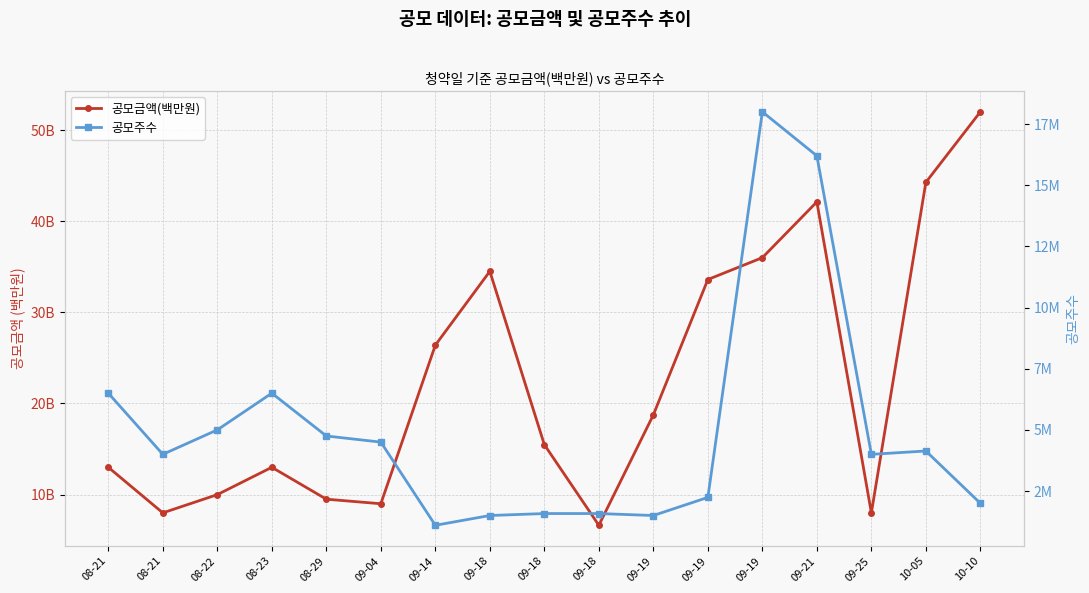

What is the total value across all series at 08-21?

6513000.0